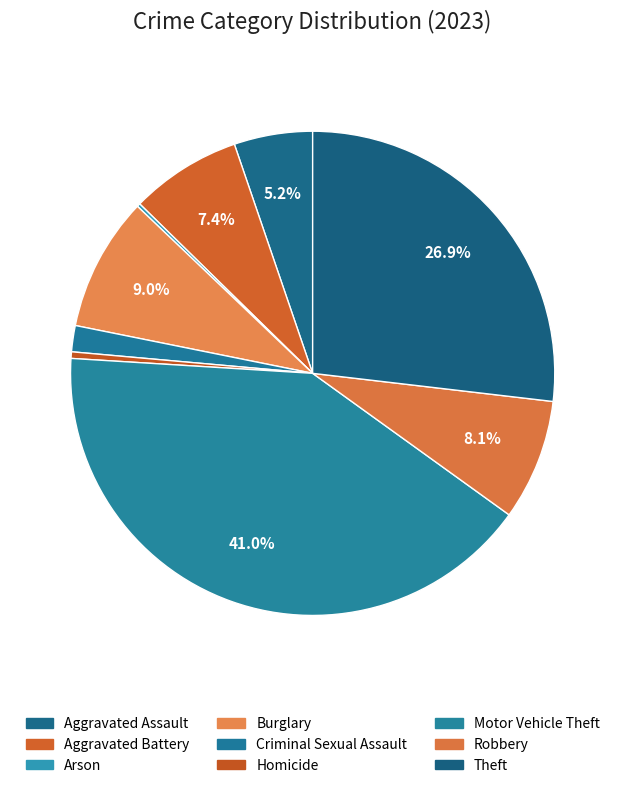

Which category has the biggest portion of the pie?

Motor Vehicle Theft